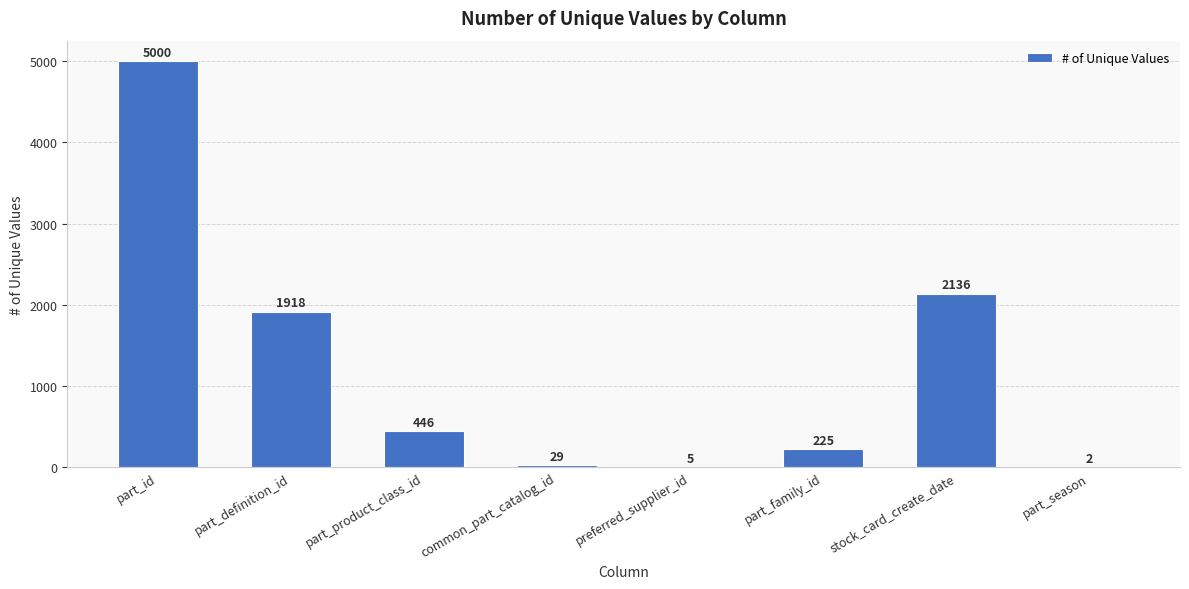

What is the average value?

1220